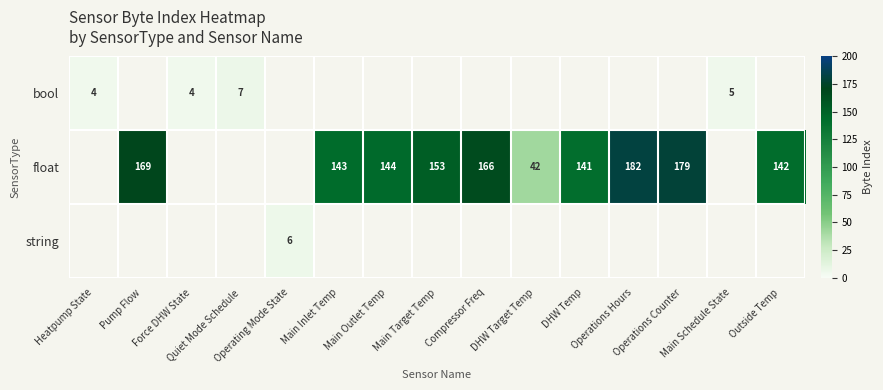

How many series are shown in this chart?

3